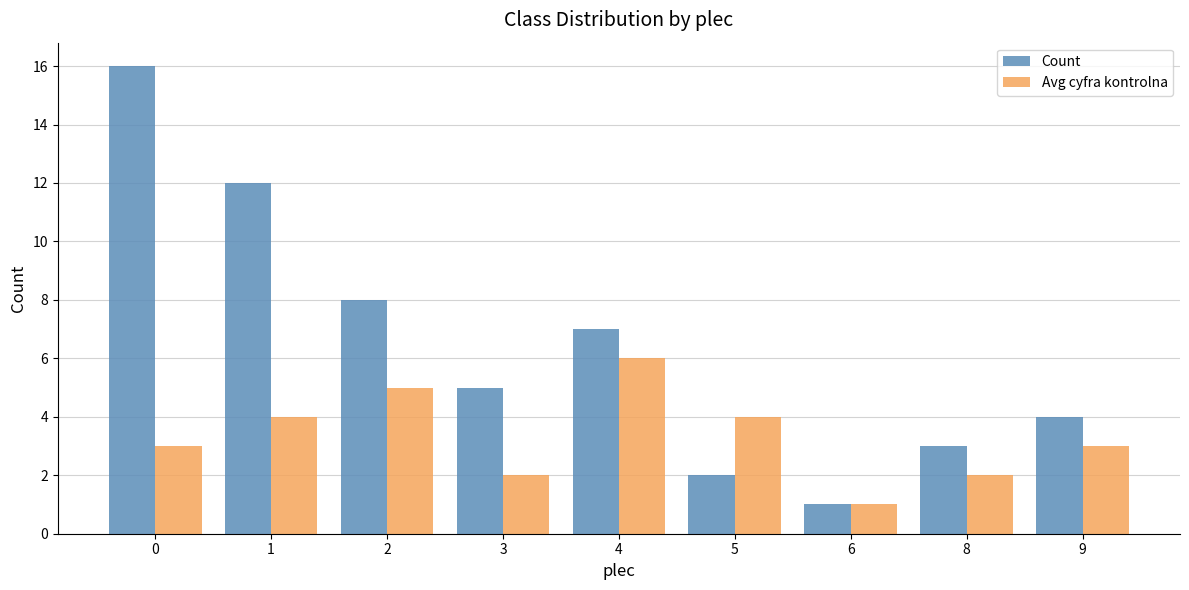

What is the total value across all series at 3?

7